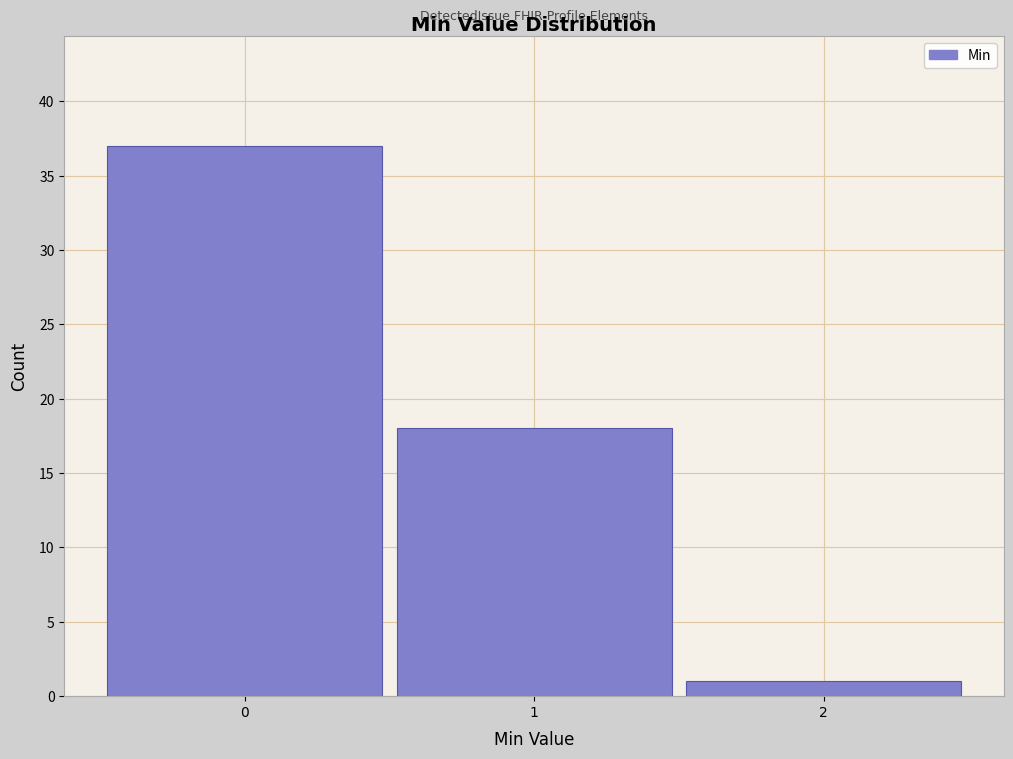

How tall is the bar that spans 1.5 to 2.5 on the x-axis? The values are not printed on the chart, so give them approximately, as read against the axis.

1